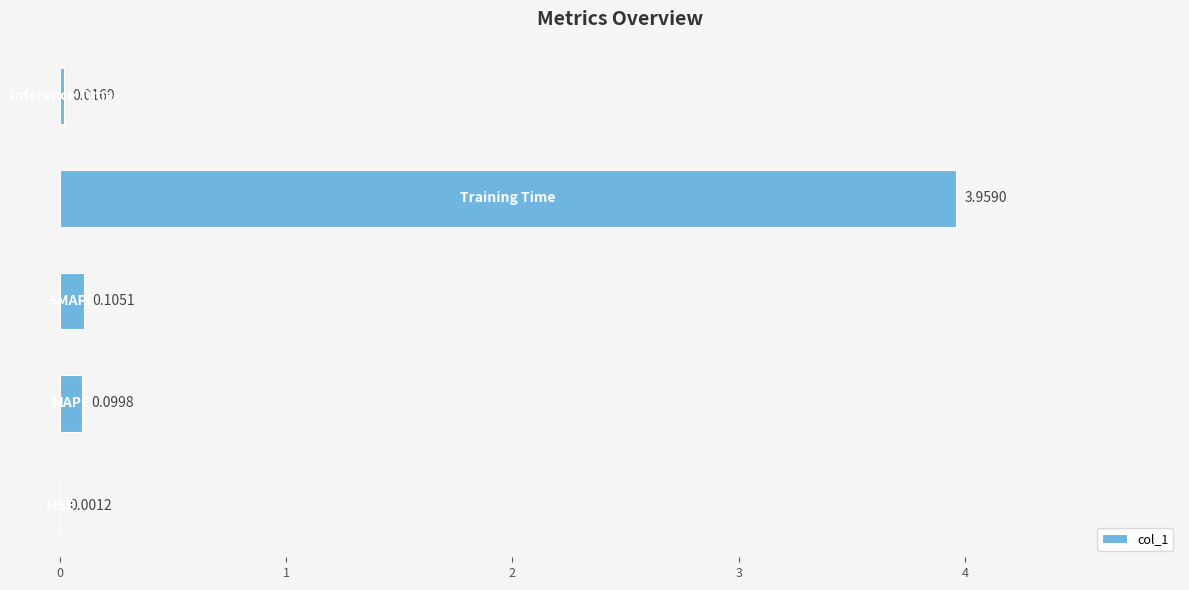

How many data points does each series have?

5